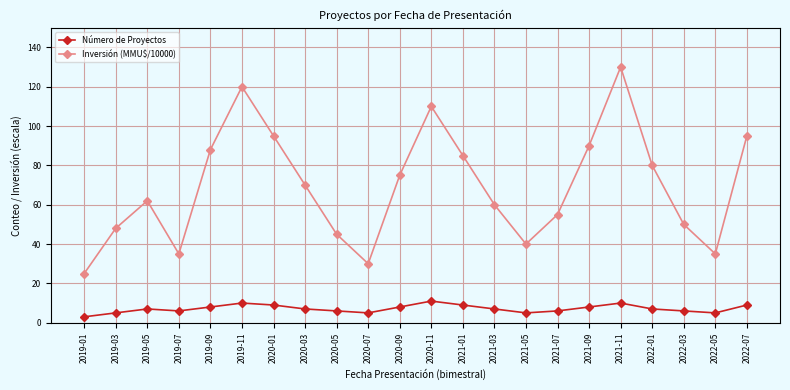

The value of Número de Proyectos at 2022-07 is 9. True or false?

True